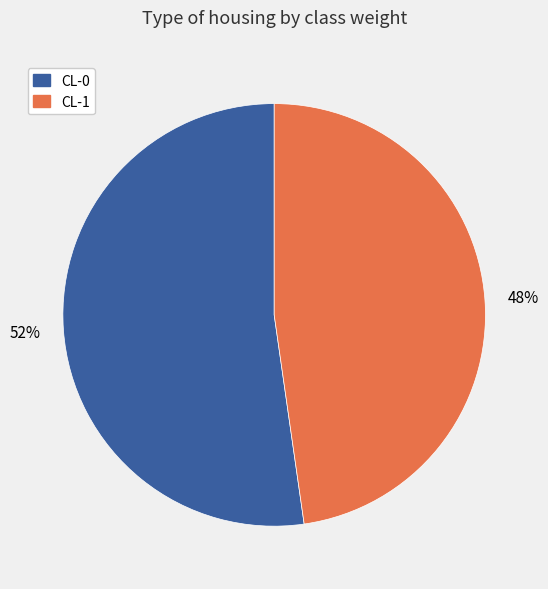

Between CL-1 and CL-0, which is larger?

CL-0